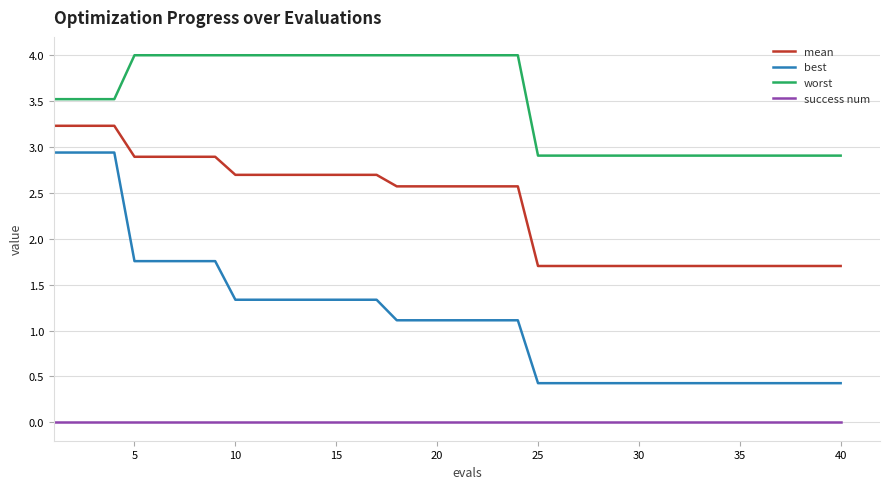

Count the number of categories in the chart.

40